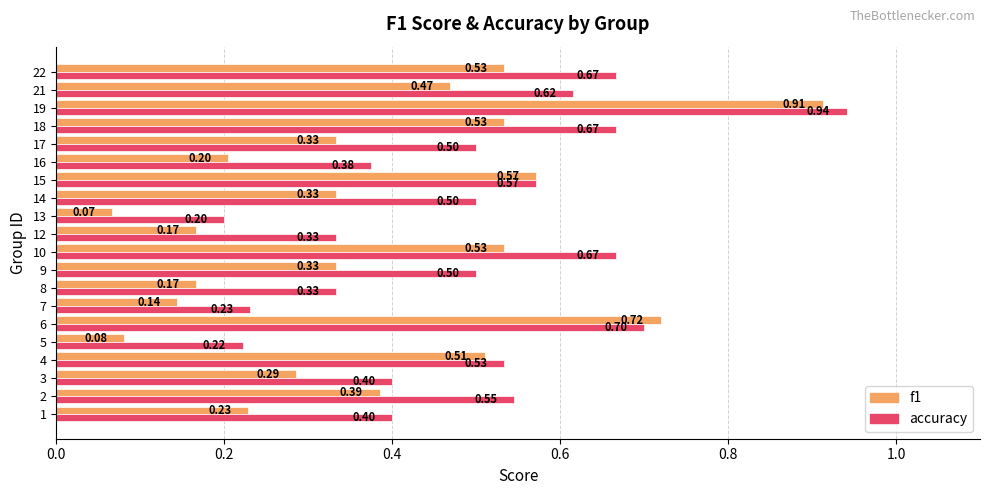

At 14, list the series in order from largest to smallest.

accuracy, f1